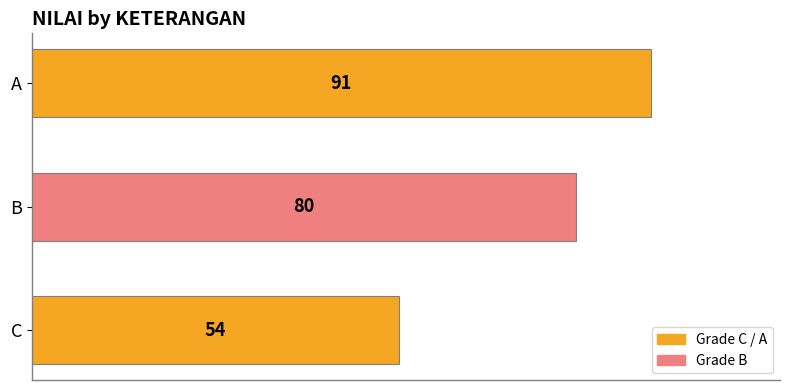

How many bars are there in total?

3